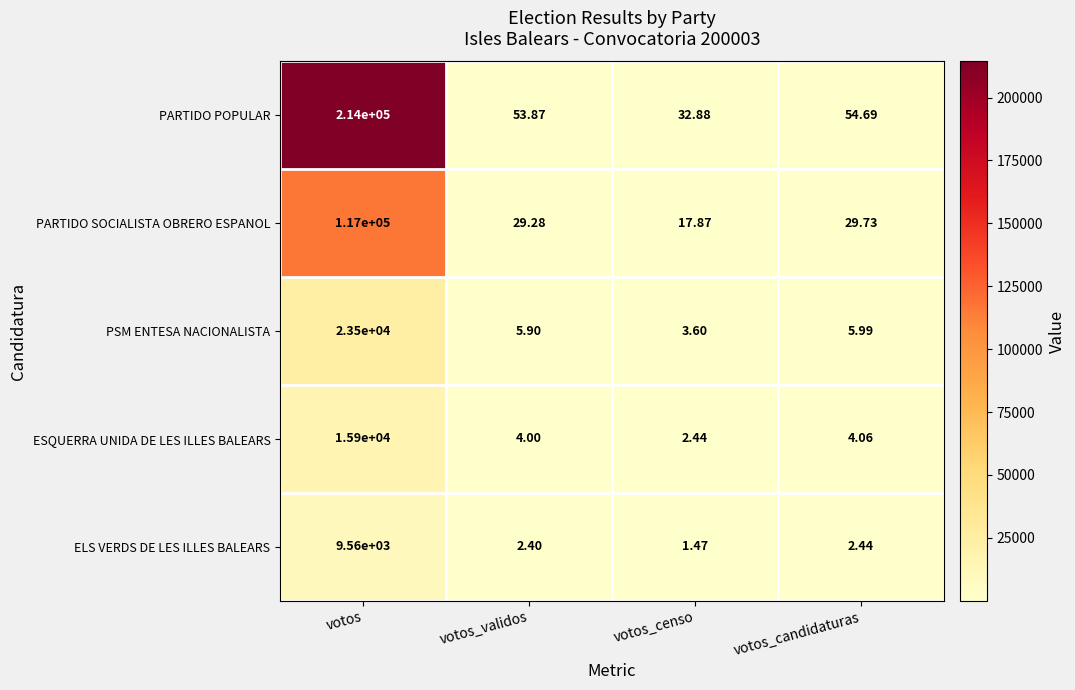

How many distinct data groups are displayed?

5